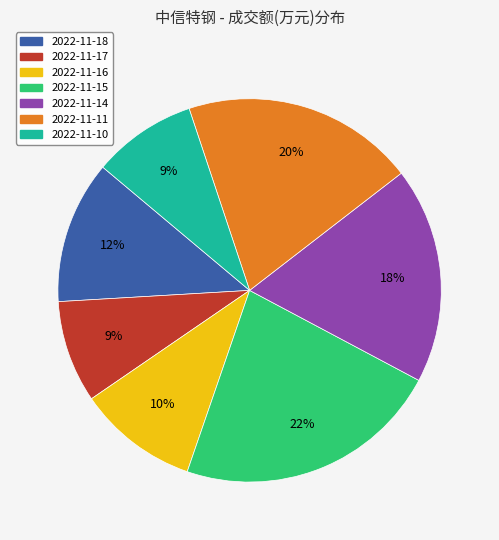

Combined, do 2022-11-18 and 2022-11-10 account for over 50%?

No